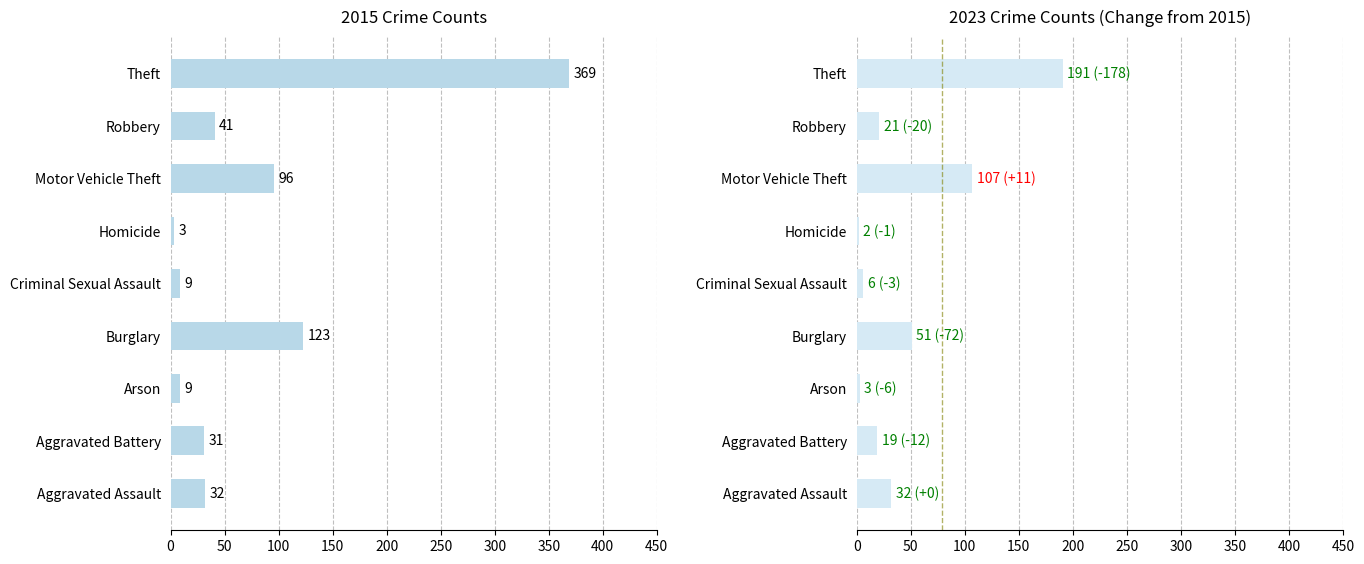

What is the difference between the second highest and minimum values in the 2015 series?

120